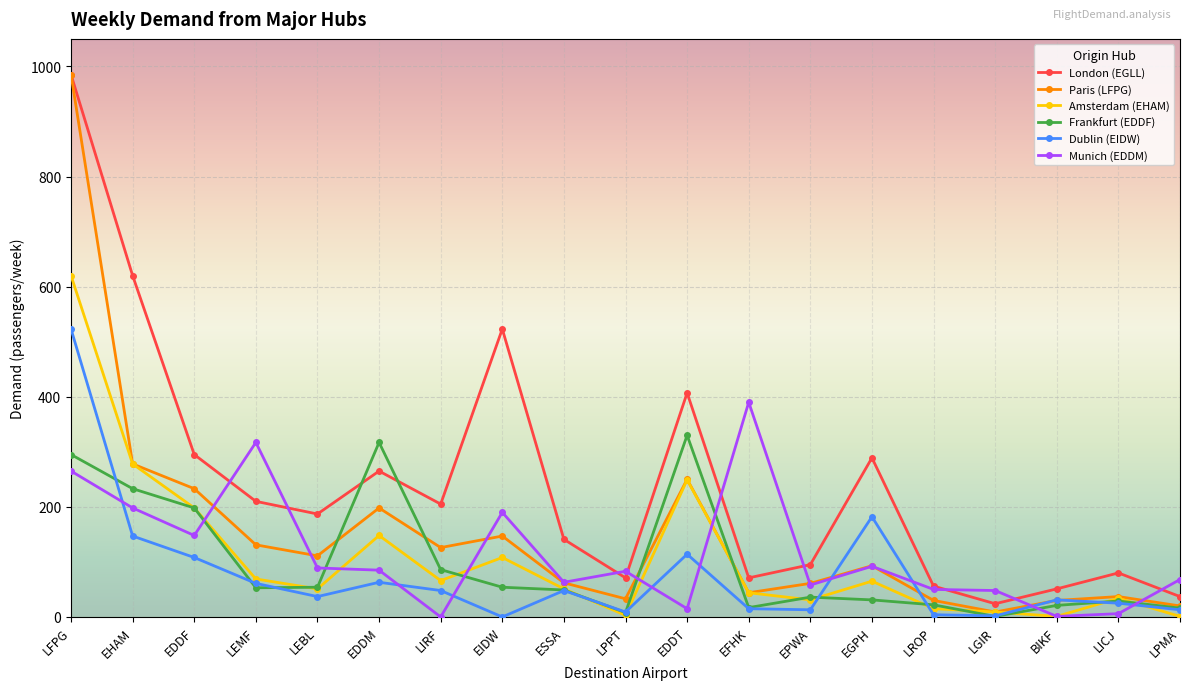

What is the difference between the maximum and second lowest values in the Frankfurt (EDDF) series?

322